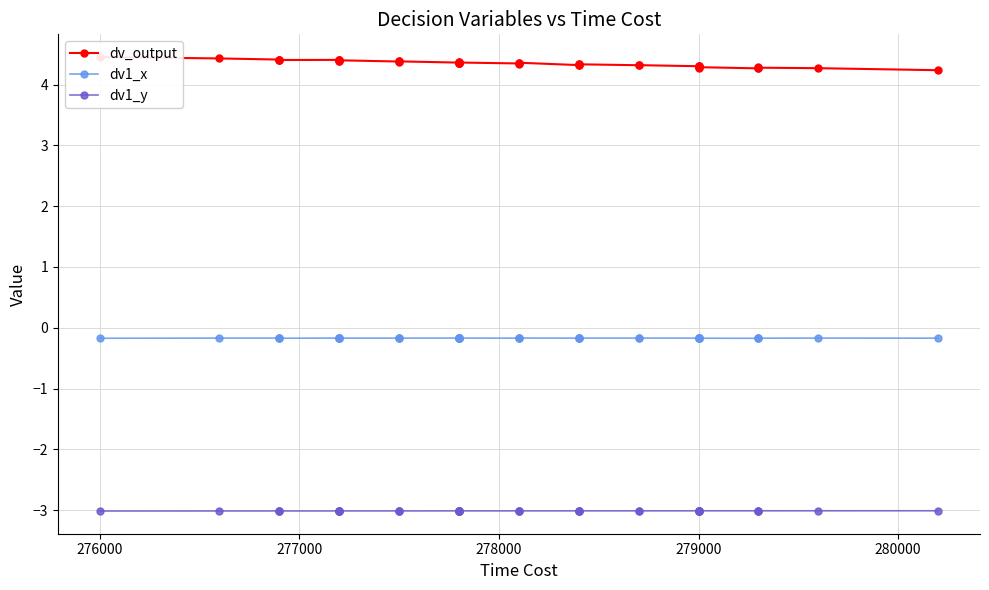

Is it true that dv_output equals 6.6 at 19?

False